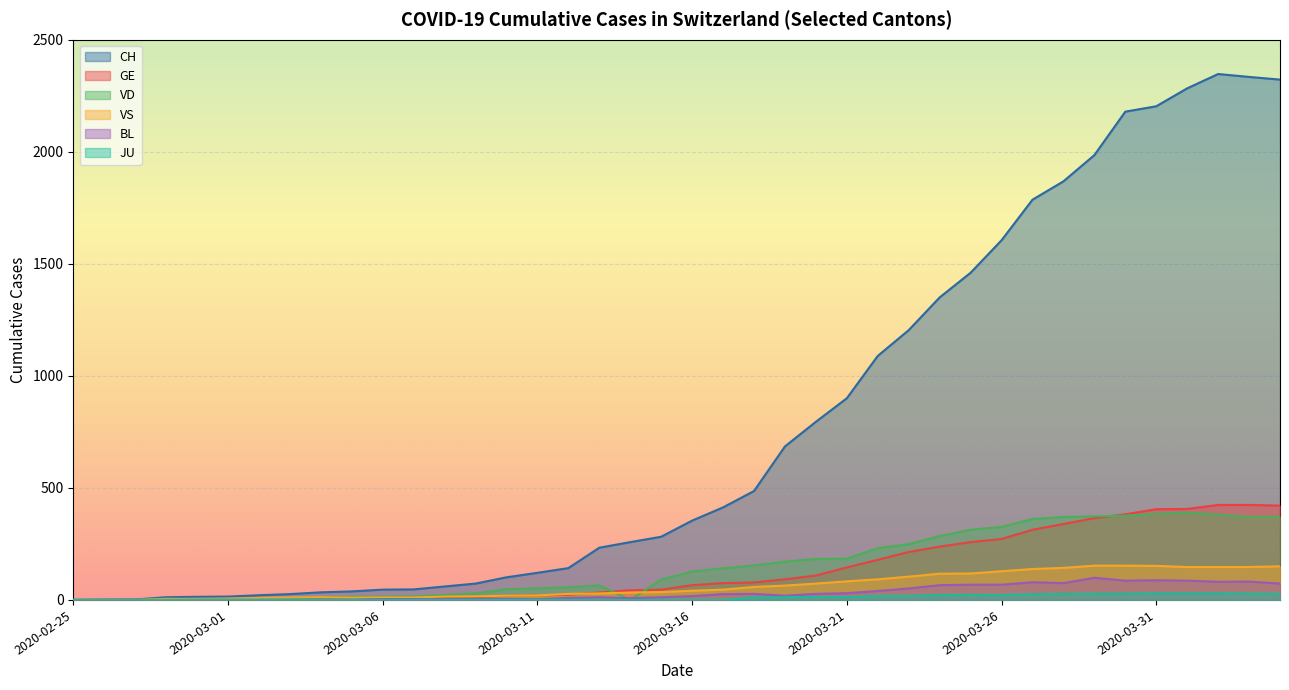

What is the label of the 17th point from the left?

2020-03-12